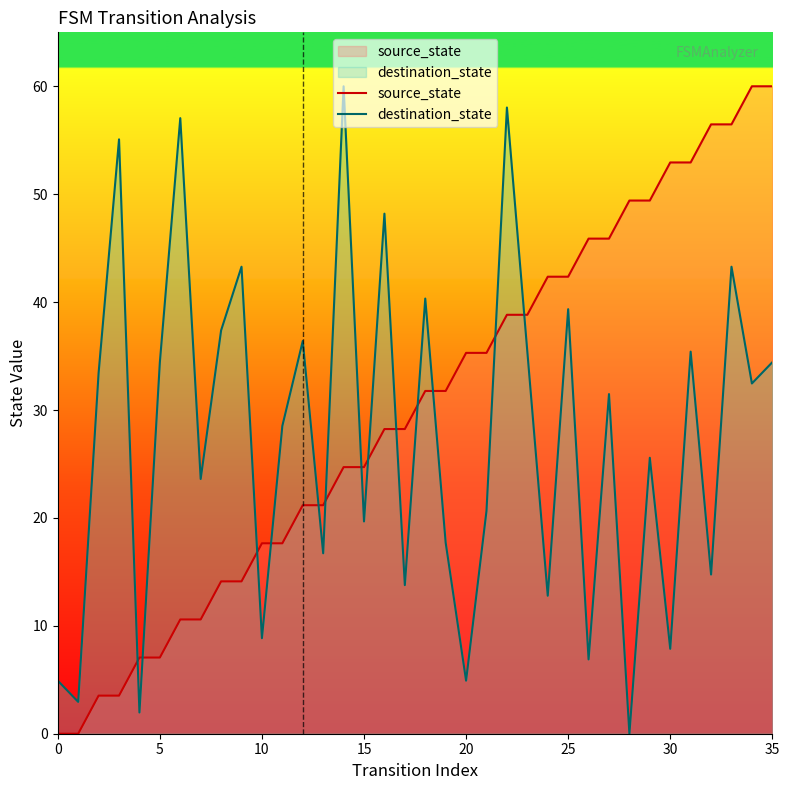

What is the value of the destination_state point at the 14th from the left?

16.7